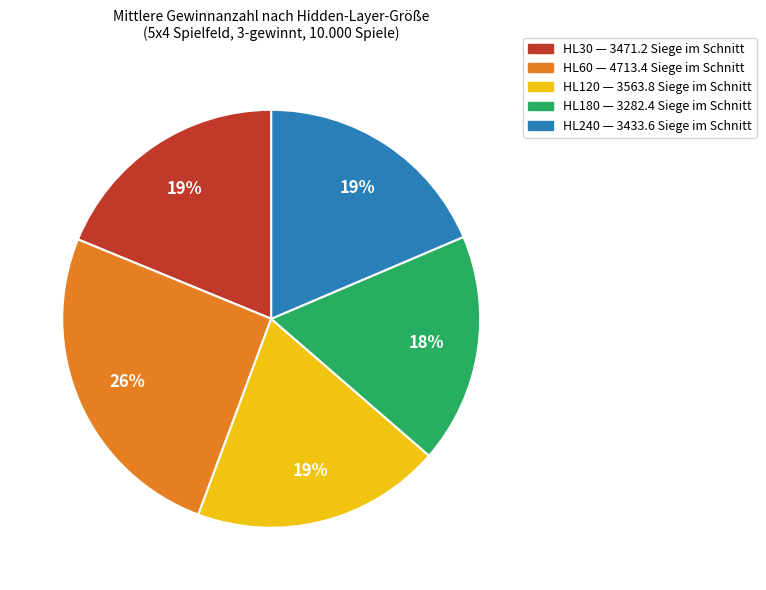

To the nearest percent, what is the average slice percentage?

20%